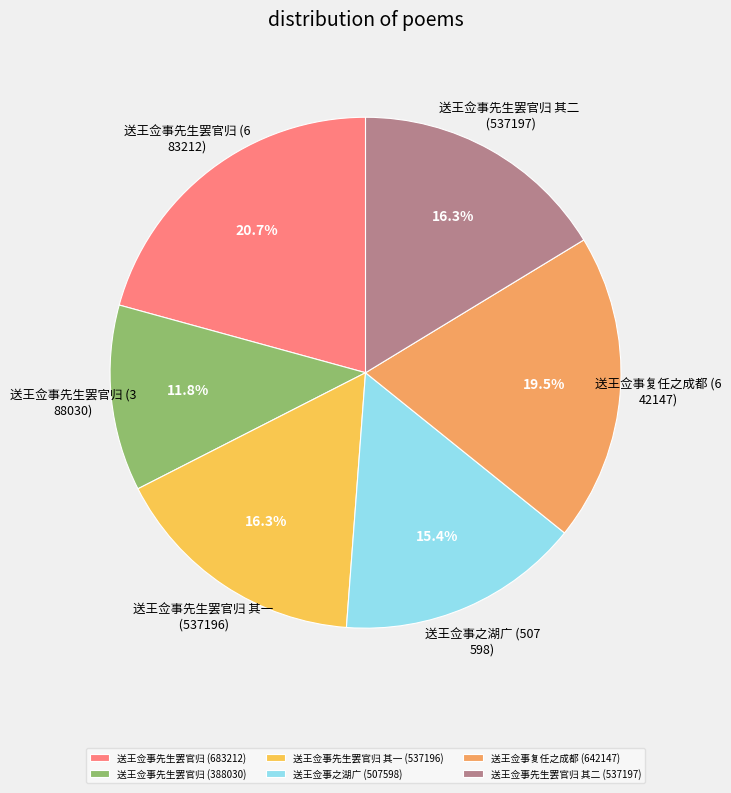

The 送王佥事之湖广 (507598) slice represents 15% of the pie. True or false?

True